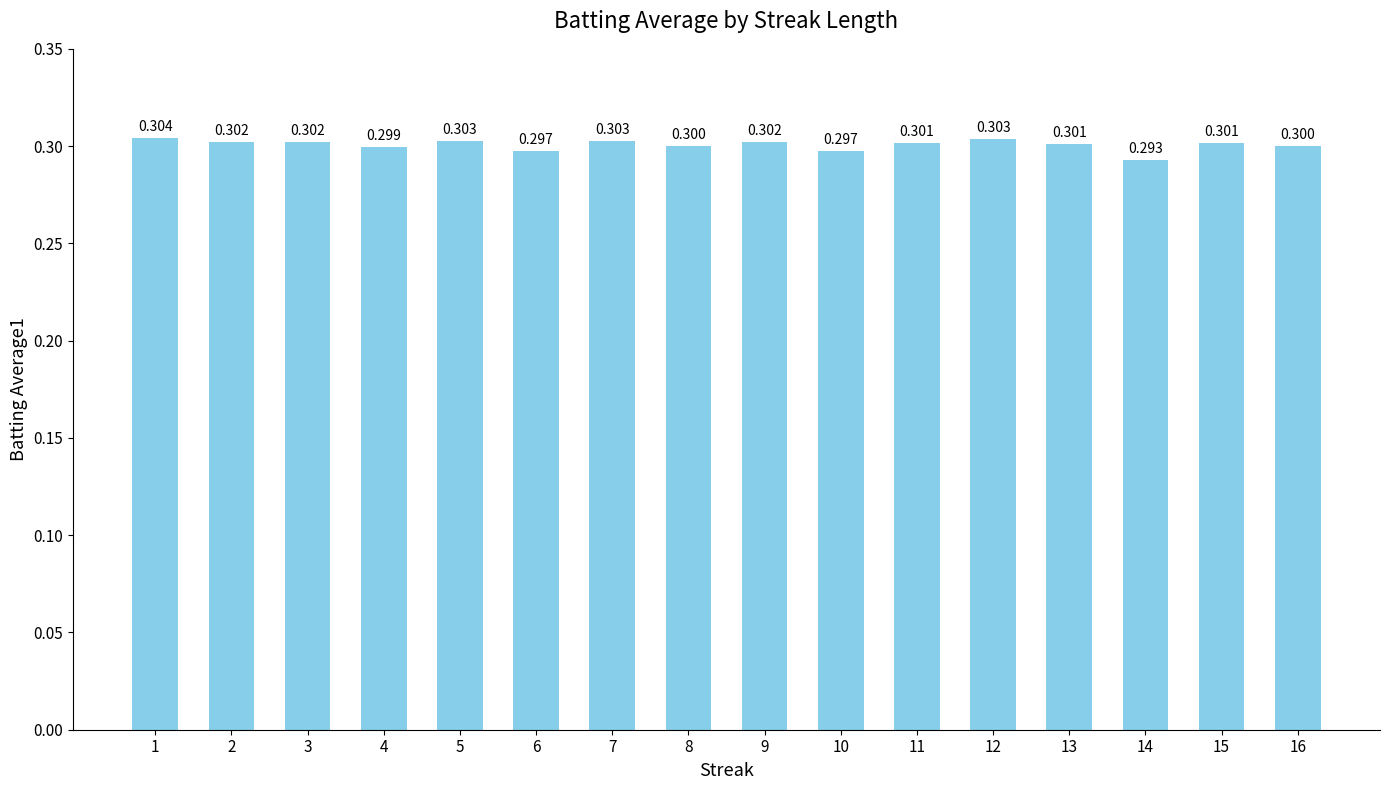

List the labels in order of value, smallest first.

14, 6, 10, 4, 8, 16, 13, 11, 15, 9, 2, 3, 5, 7, 12, 1